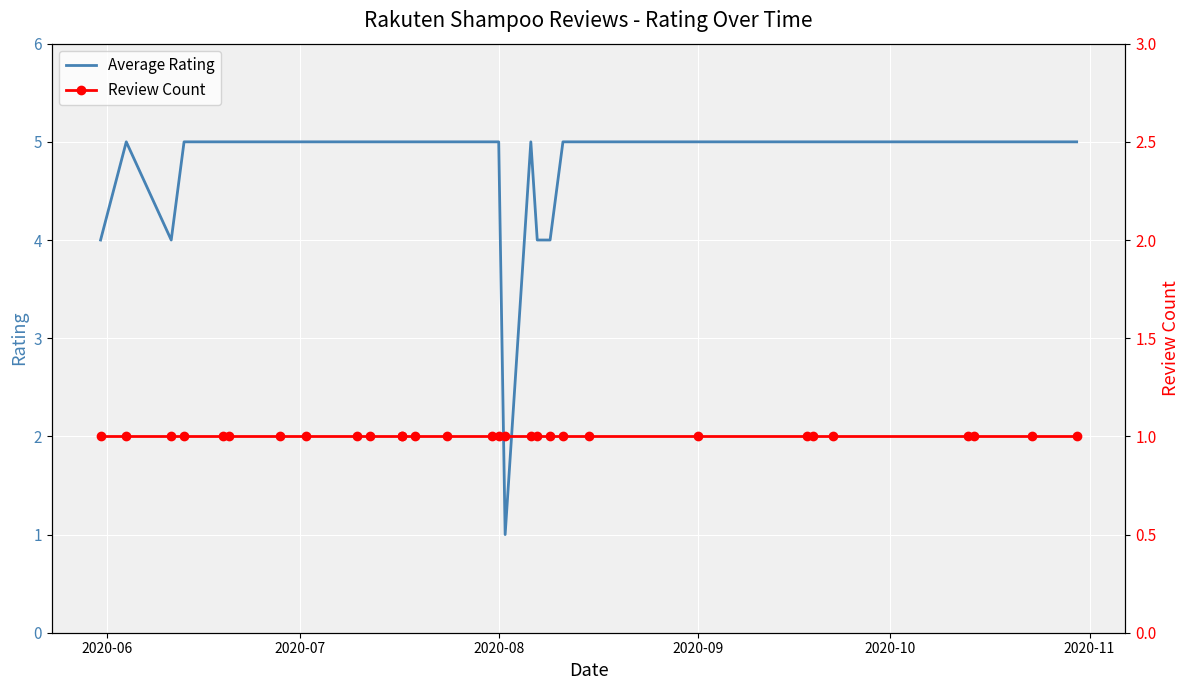

How many lines are shown in the chart?

2